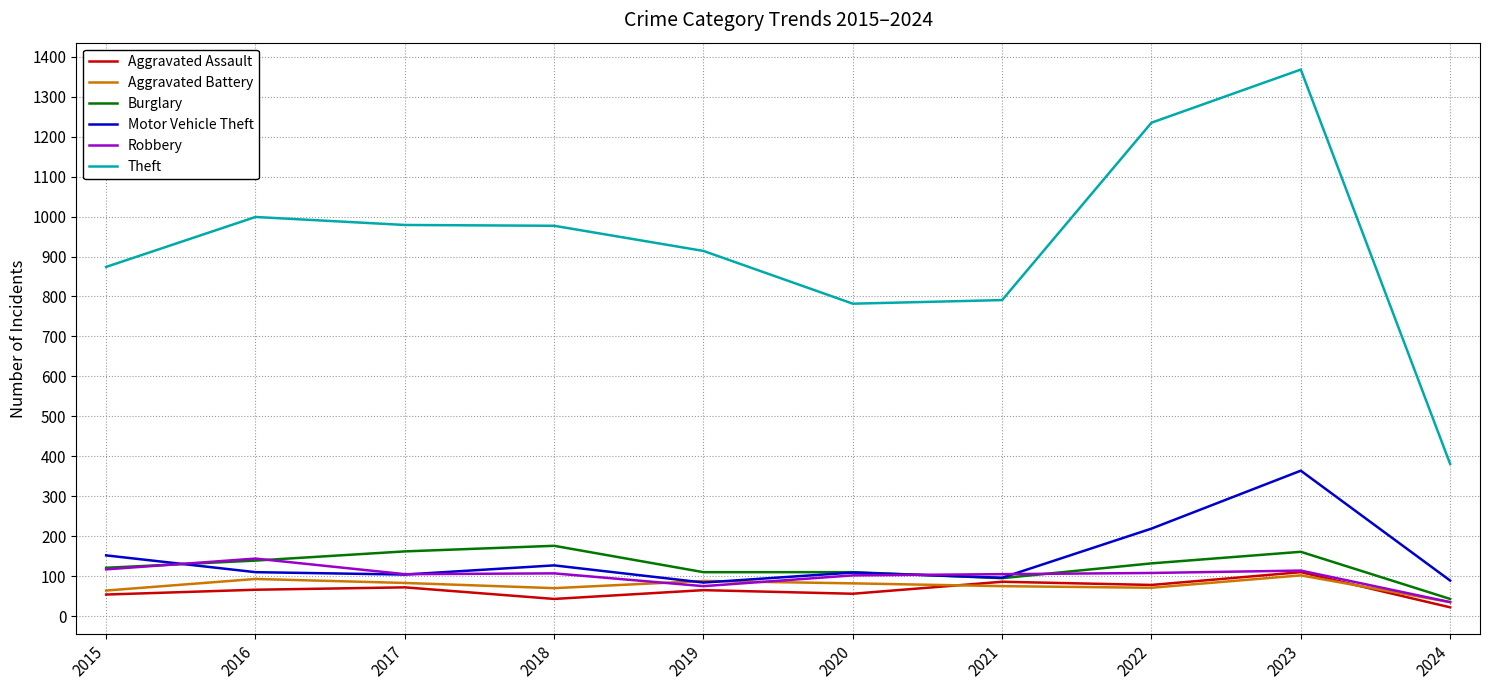

What is the difference between the maximum and minimum values in the Motor Vehicle Theft series?

280